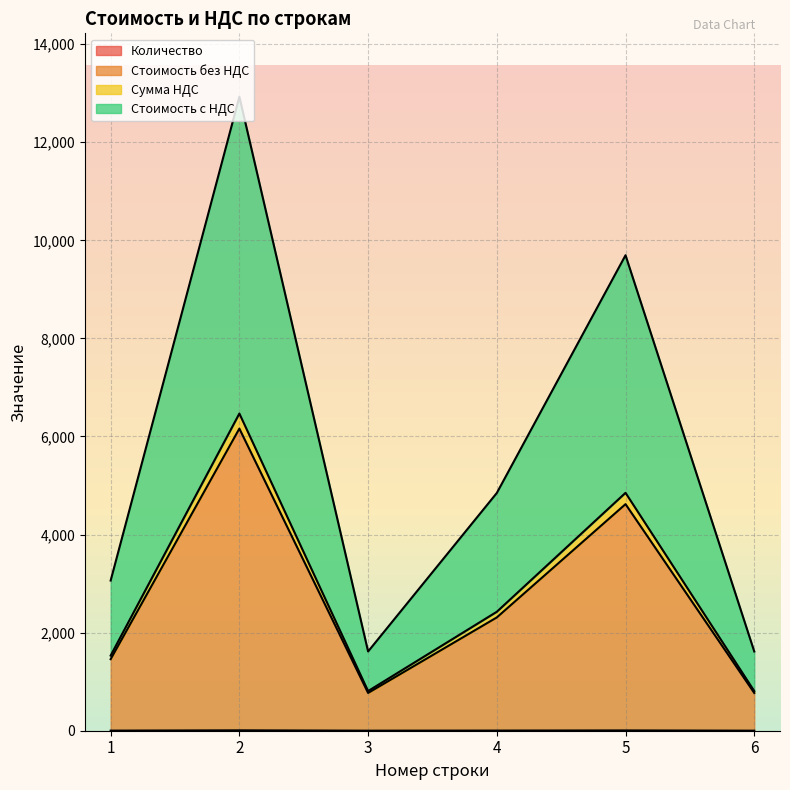

True or false: Стоимость с НДС has a value of 1373.0 at 4.

False